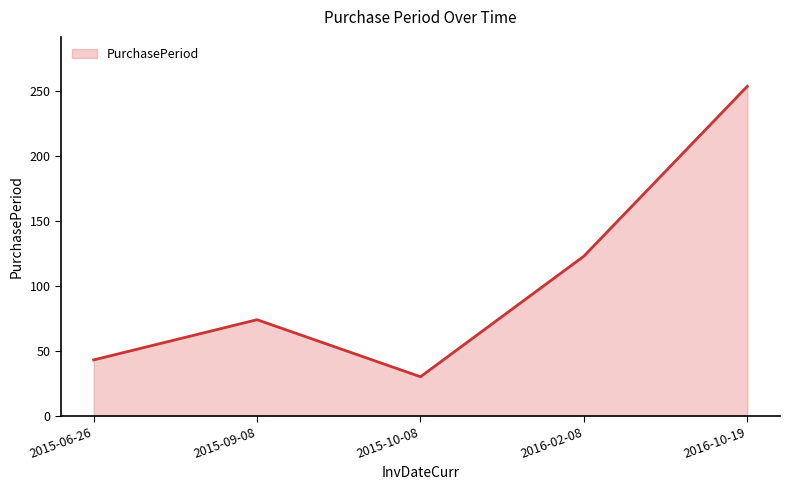

What is the difference between the maximum and minimum values?

224